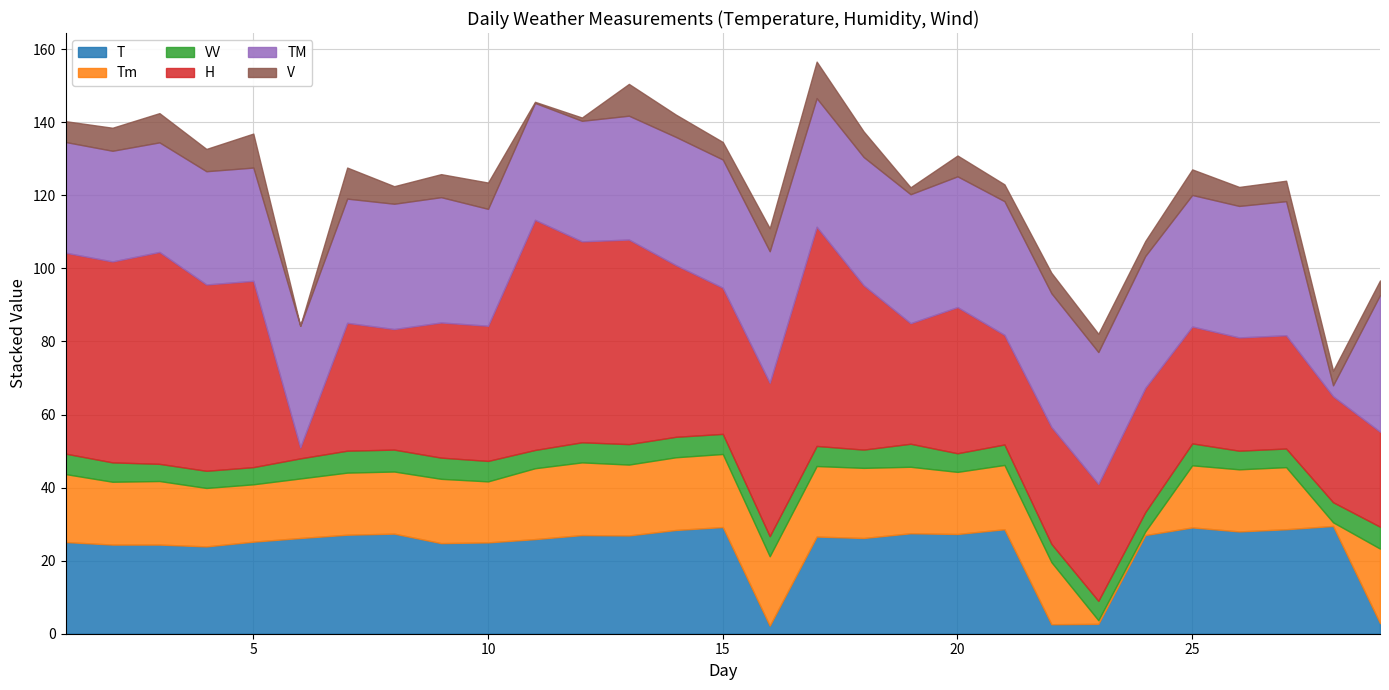

Reading left to right, what are all the values shown in this chart?

T: 25.1	24.4	24.4	23.9	25.2	26.2	27.1	27.4	24.8	25.0	25.9	27.0	26.9	28.4	29.2	2.2	26.6	26.2	27.5	27.3	28.6	2.6	2.7	27.0	29.1	28.0	28.6	29.5	2.9
Tm: 18.6	17.2	17.4	16.0	15.7	16.3	17.0	17.0	17.6	16.7	19.4	19.9	19.4	19.9	20.0	19.0	19.3	19.2	18.2	17.0	17.6	17.0	1.0	1.0	17.0	17.0	17.0	1.0	20.4
VV: 5.6	5.3	4.7	4.7	4.7	5.5	6.0	6.0	5.8	5.6	5.0	5.5	5.6	5.6	5.5	5.5	5.5	5.0	6.3	5.1	5.6	5.0	5.3	5.3	6.0	5.1	5.1	5.5	6.0
H: 55.0	55.0	58.0	51.0	51.0	3.0	35.0	33.0	37.0	37.0	63.0	55.0	56.0	47.0	40.0	42.0	60.0	45.0	33.0	40.0	30.0	32.0	32.0	34.0	32.0	31.0	31.0	29.0	26.0
TM: 30.3	30.3	30.0	31.0	31.0	33.3	34.0	34.3	34.3	32.0	32.0	33.0	33.9	35.1	35.1	36.0	35.2	35.1	35.3	35.8	36.6	36.6	36.1	36.1	36.0	36.0	36.7	3.0	37.4
V: 5.7	6.3	8.0	6.1	9.3	0.0	8.5	4.8	6.3	7.2	0.3	0.9	8.7	6.1	4.8	6.3	10.0	7.0	1.9	5.7	4.6	5.6	5.0	4.1	7.0	5.2	5.6	4.0	4.0